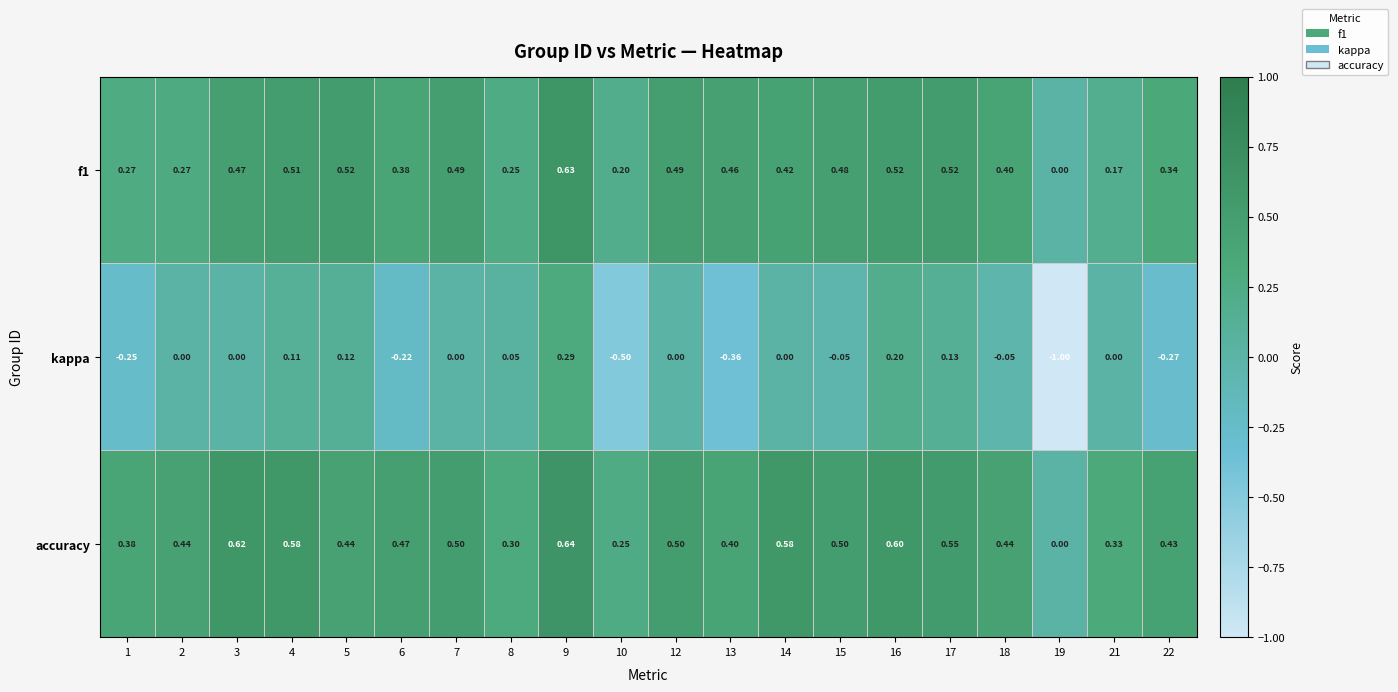

Is the value of accuracy at 6 greater than the value of kappa at 18?

Yes